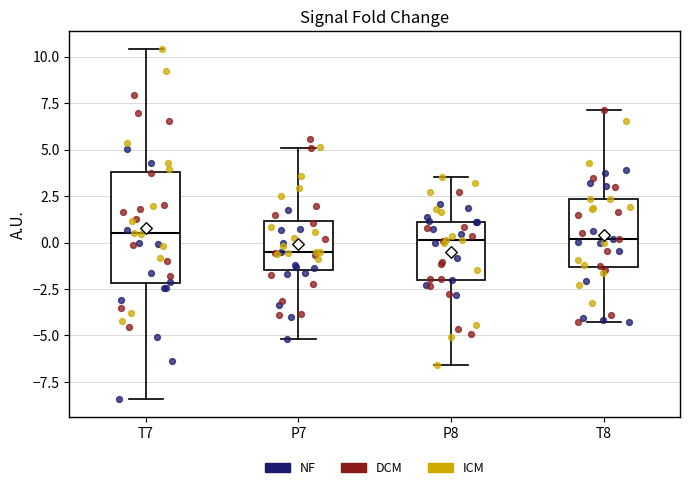

Reading left to right, read every box against the y-axis: the position of its median line, the range the box covers, and the ends of its whiskers. The values are not printed on the chart, so give them approximately, as read against the axis.

T7: median 0.5, box -2.0 to 4.0, whiskers -8.5 to 10.5
P7: median -0.5, box -1.5 to 1.0, whiskers -5.0 to 5.0
P8: median 0.0, box -2.0 to 1.0, whiskers -6.5 to 3.5
T8: median 0.0, box -1.5 to 2.5, whiskers -4.5 to 7.0